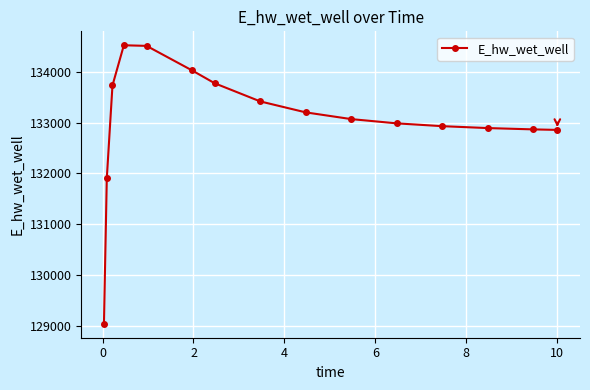

True or false: the data has more than 0 interior local peaks.

True